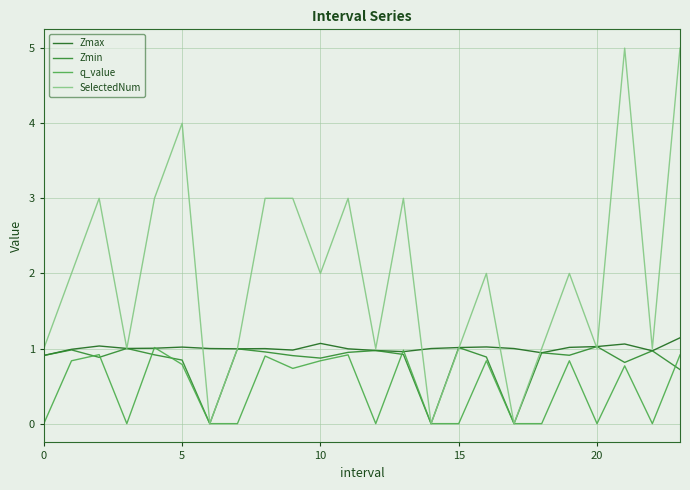

Which series has the largest total across all categories?

SelectedNum